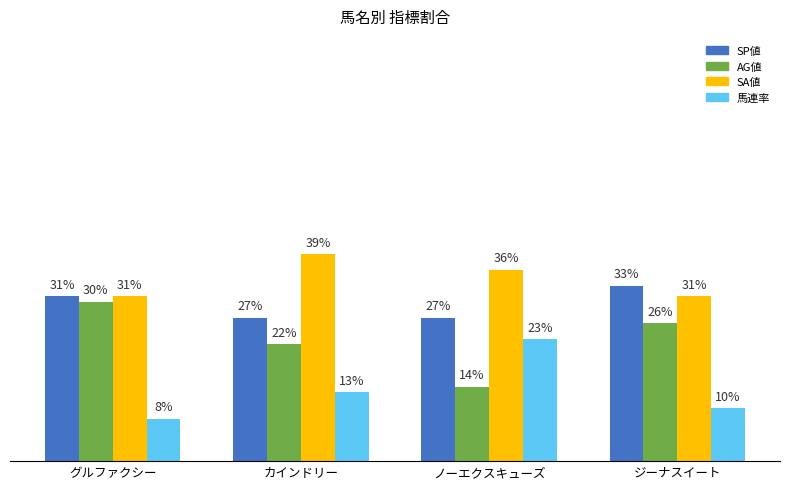

Is the value of SP値 at ノーエクスキューズ greater than the value of AG値 at カインドリー?

Yes